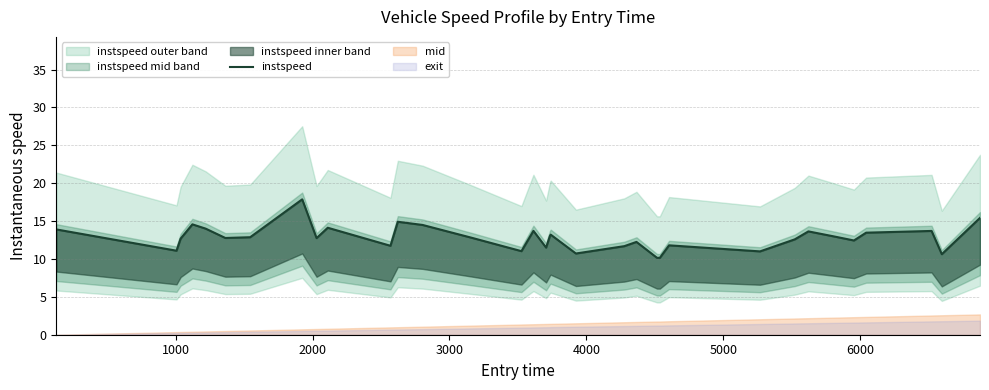

What is the difference between the second highest and minimum values?

5.3